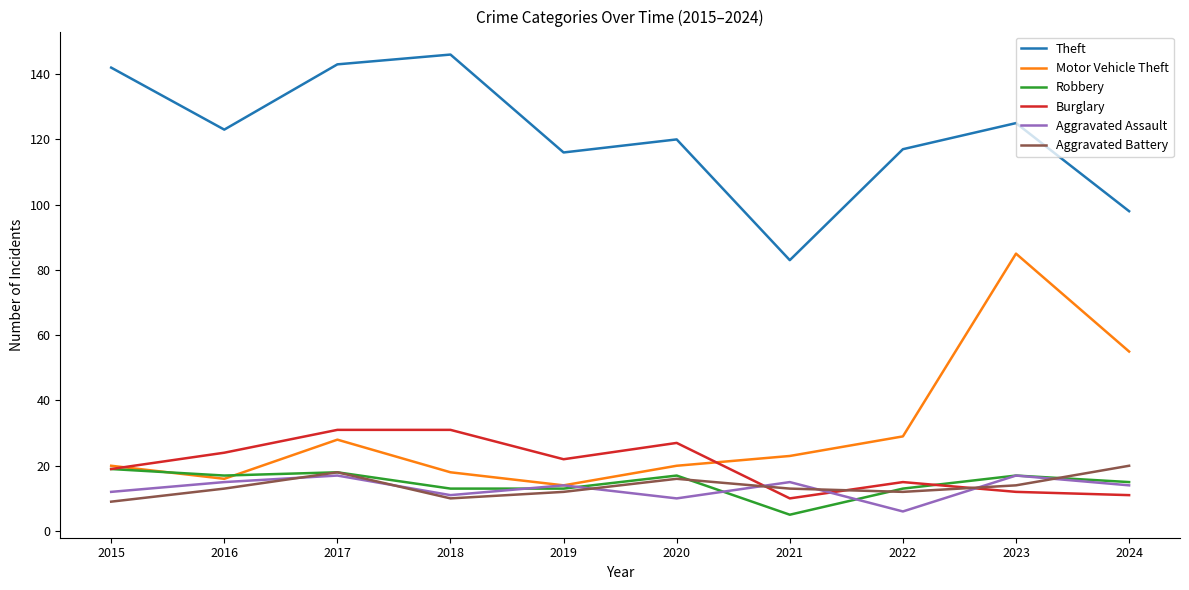

What is the sum of the Aggravated Battery values at 2015 and 2016?

22